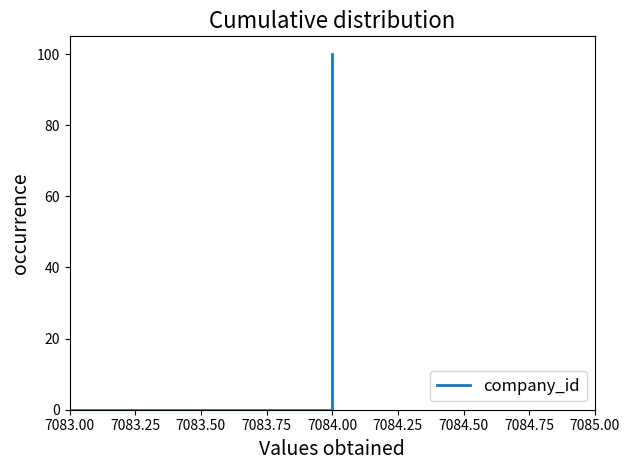

True or false: the data has more than 0 interior local peaks.

False